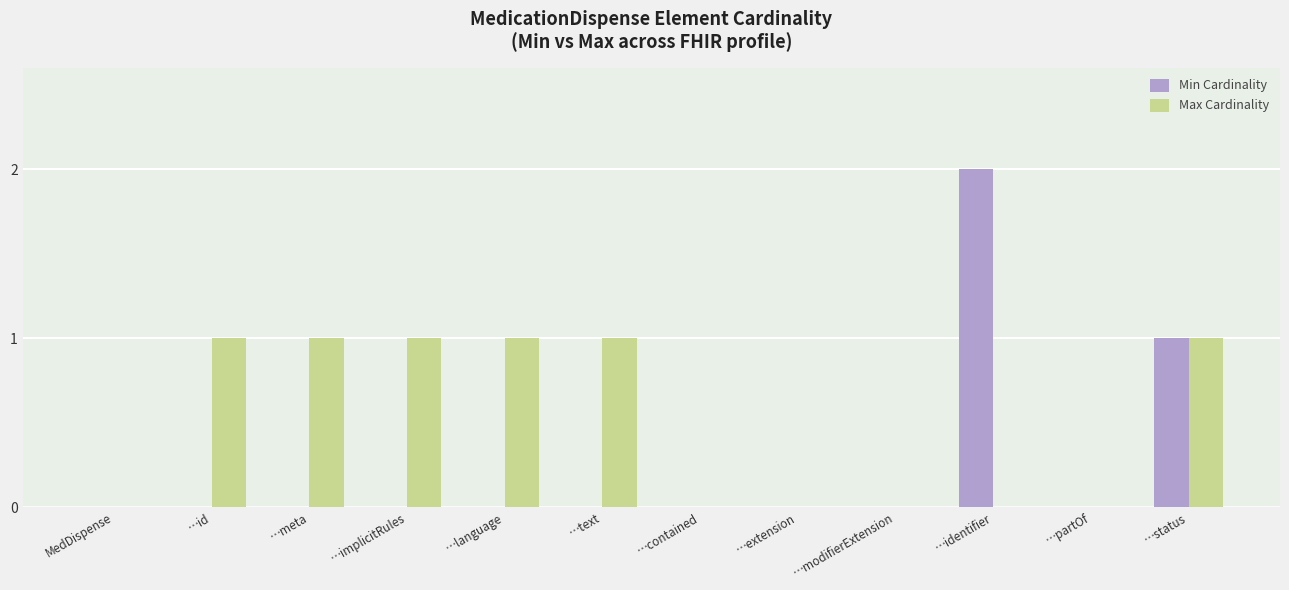

Which category has the highest value in the Min Cardinality series?

…identifier